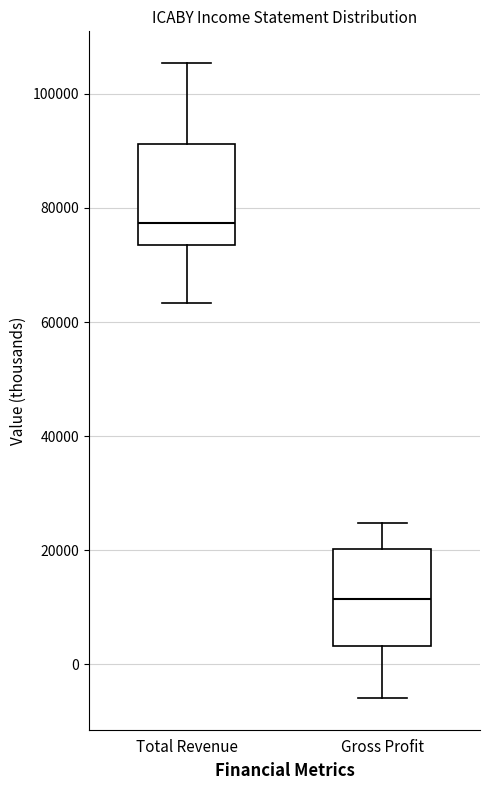

Reading left to right, transcribe this box plot: for each box, give where its median line is, the range the box spans, and where its two whiskers end, as read against the y-axis. The values are not printed on the chart, so give them approximately, as read against the axis.

Total Revenue: median 78000, box 74000 to 92000, whiskers 64000 to 106000
Gross Profit: median 12000, box 4000 to 20000, whiskers -6000 to 24000